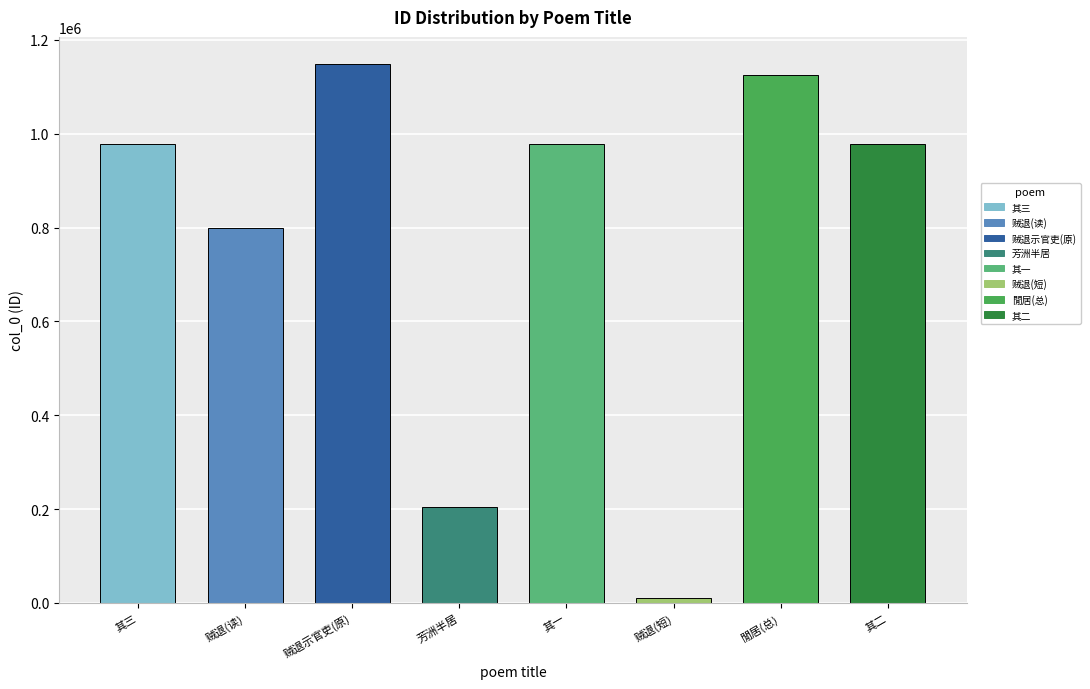

What is the value of the 6th bar from the left?

9417